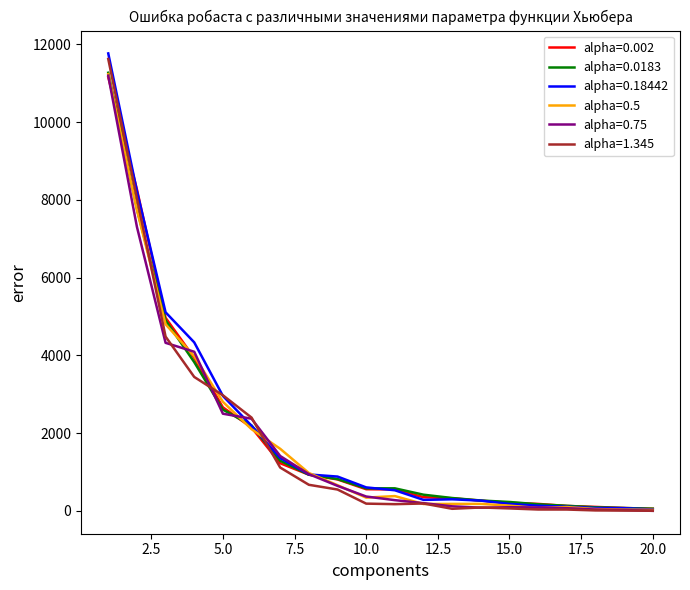

What is the maximum value for alpha=1.345?

11628.1